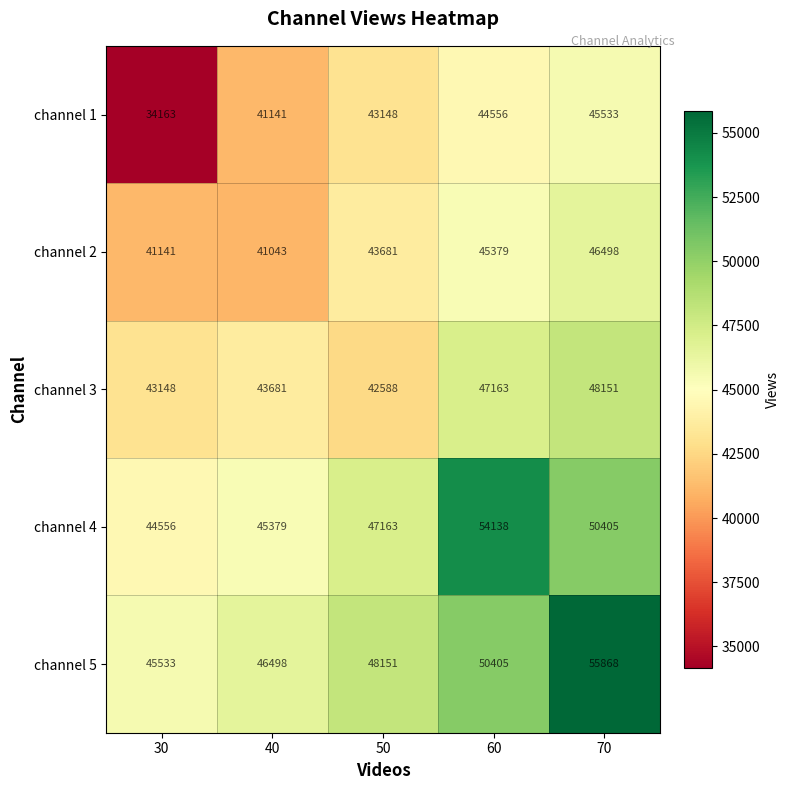

What is the difference between the maximum and second lowest values in the channel 5 series?

9370